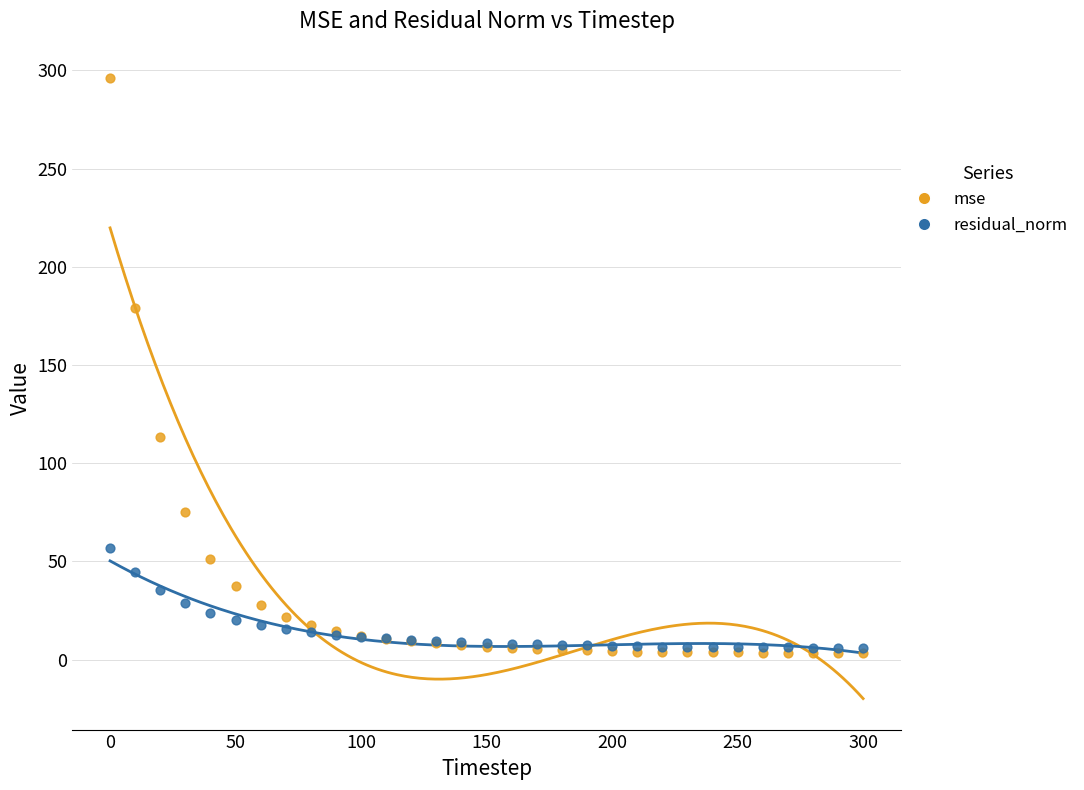

Across all series, what Y value is closest to 149?

179.3